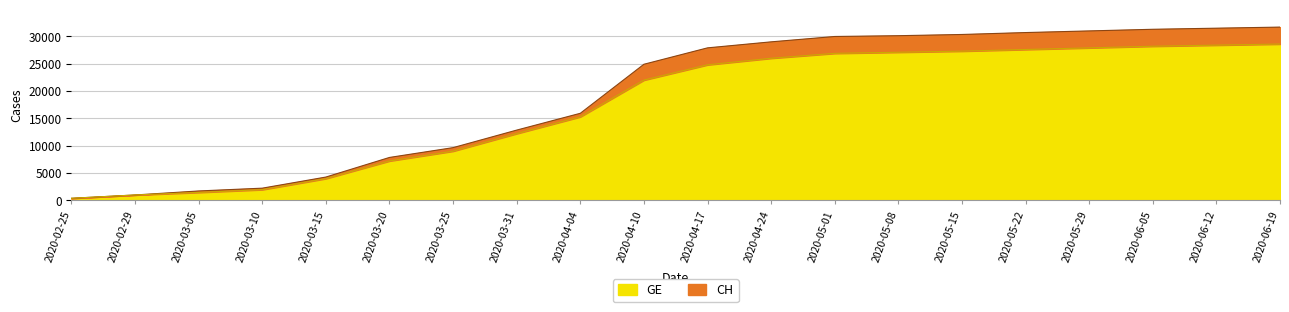

What are all the series names shown in the legend?

GE, CH